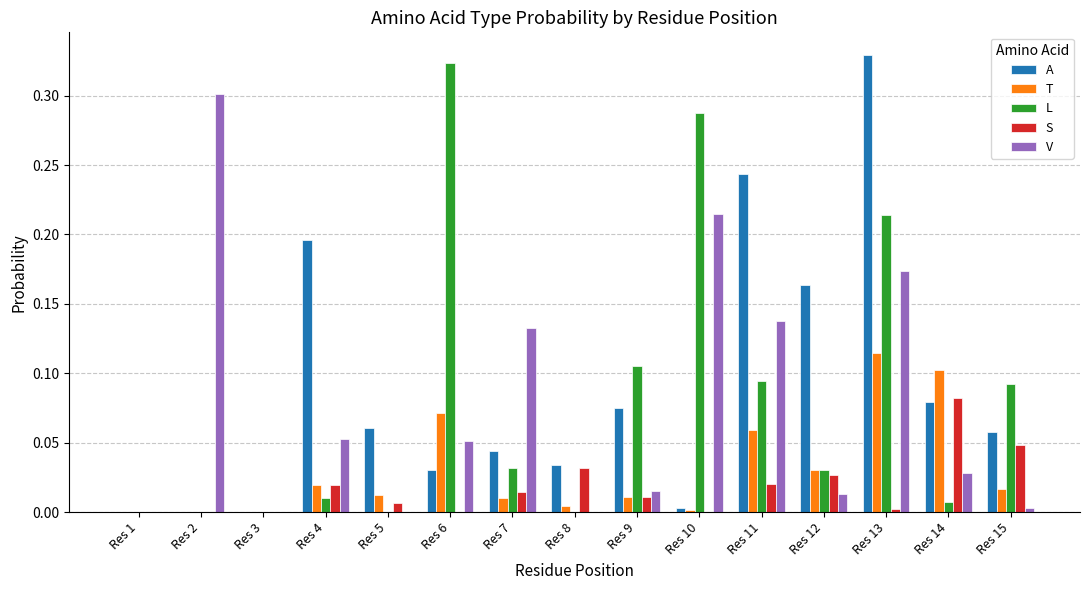

The value of T at Res 14 is 0.1. True or false?

True